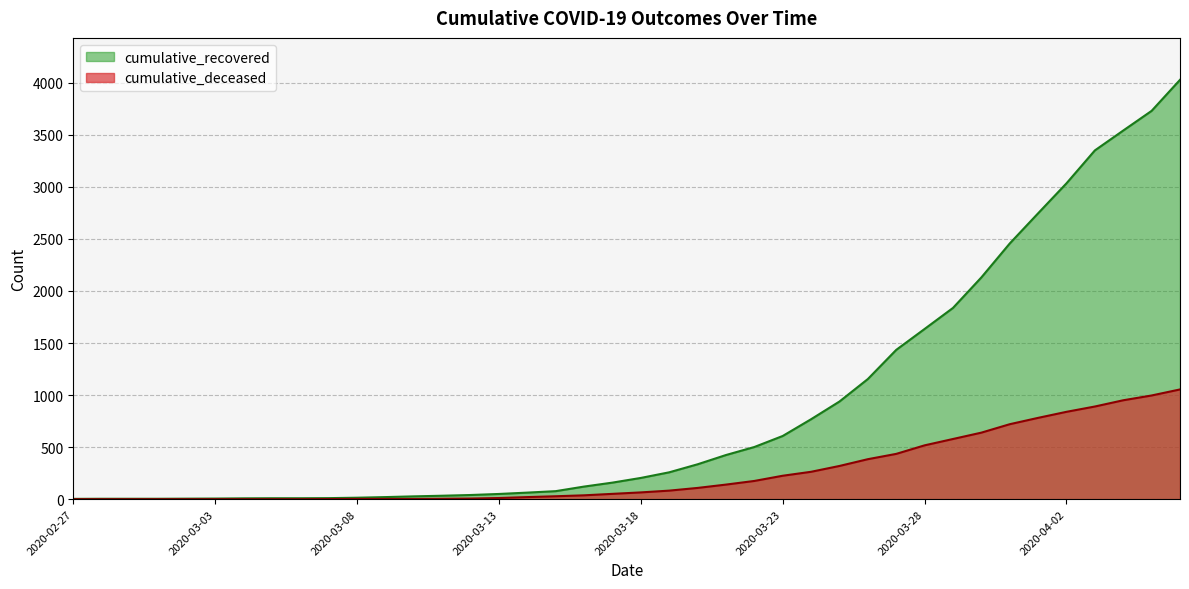

True or false: cumulative_deceased and cumulative_recovered intersect in this chart.

False